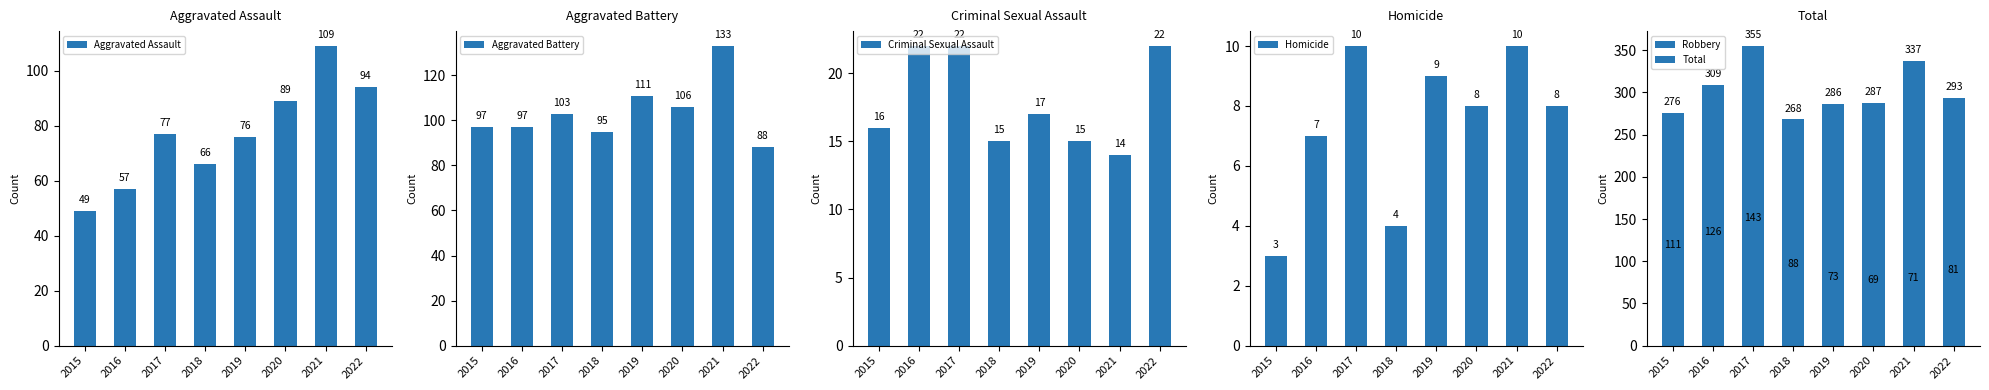

List the series in order of their peak value, lowest first.

Homicide, Criminal Sexual Assault, Aggravated Assault, Aggravated Battery, Robbery, Total